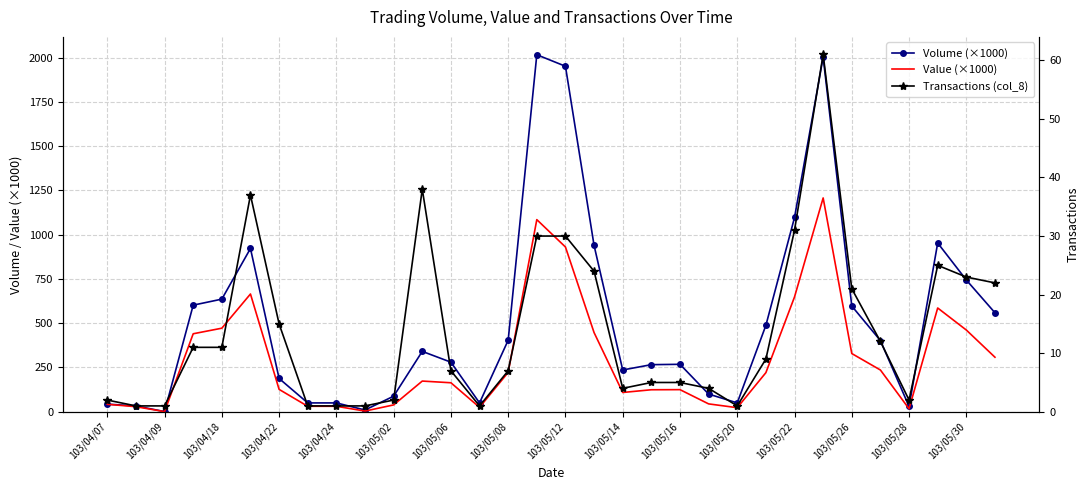

What is the difference between the Value (×1000) values at 103/05/08 and 23?

189.9